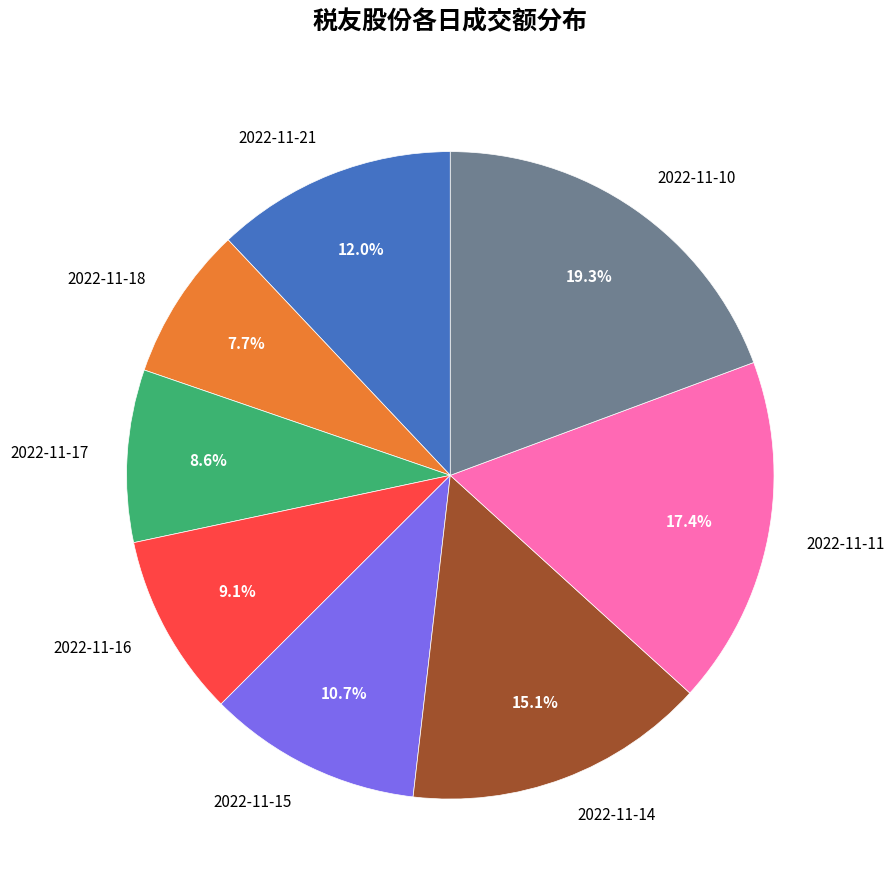

What percentage is the 2022-11-21 slice, to the nearest percent?

12%